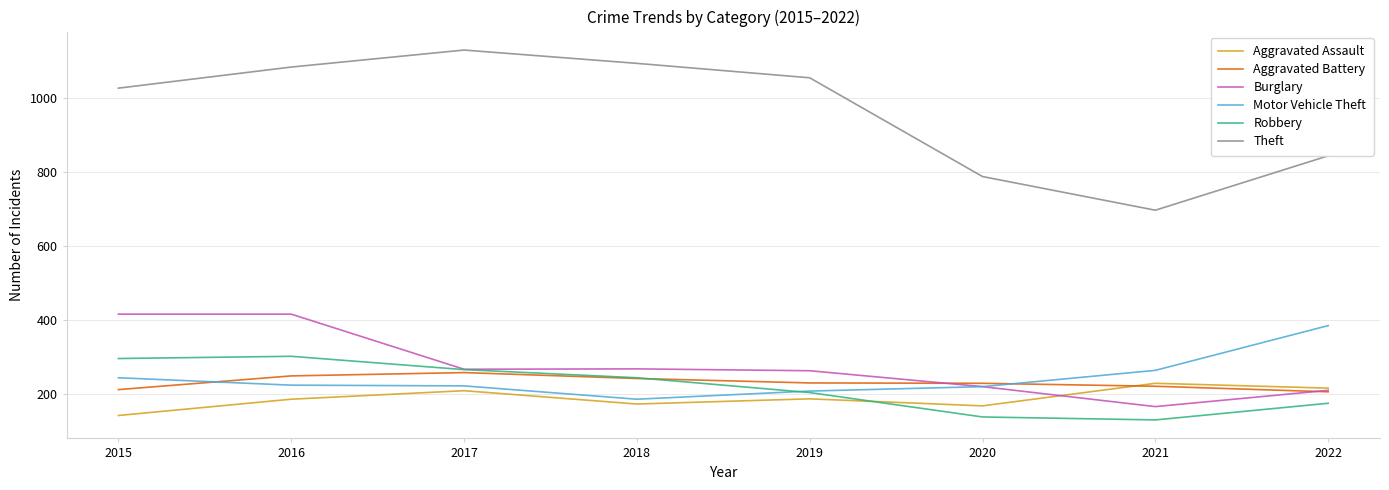

What is the spread (max minus min) of values at 2017?

921